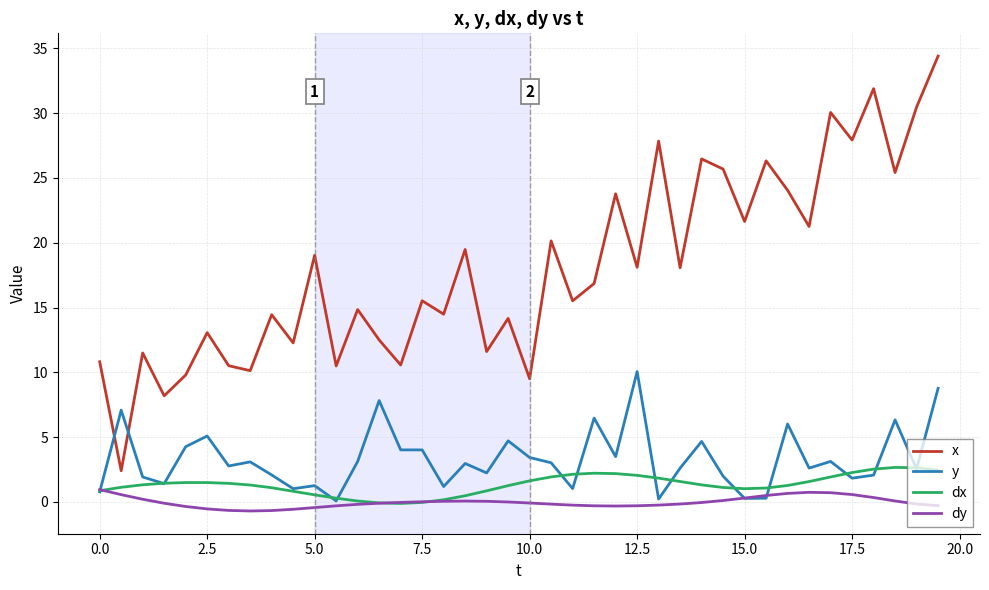

What is the minimum value for x?

2.4